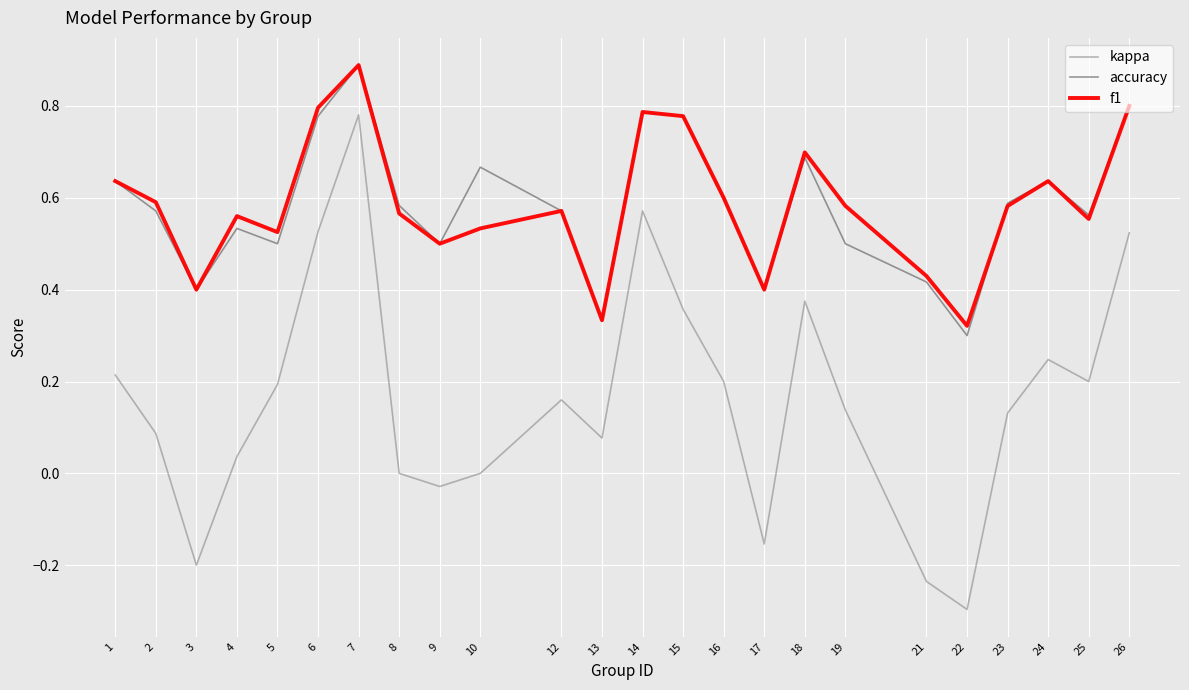

At which label does kappa reach its peak?

7